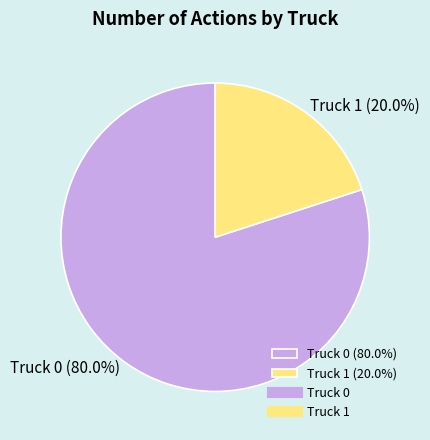

Does Truck 1 account for over 50% of the chart?

No